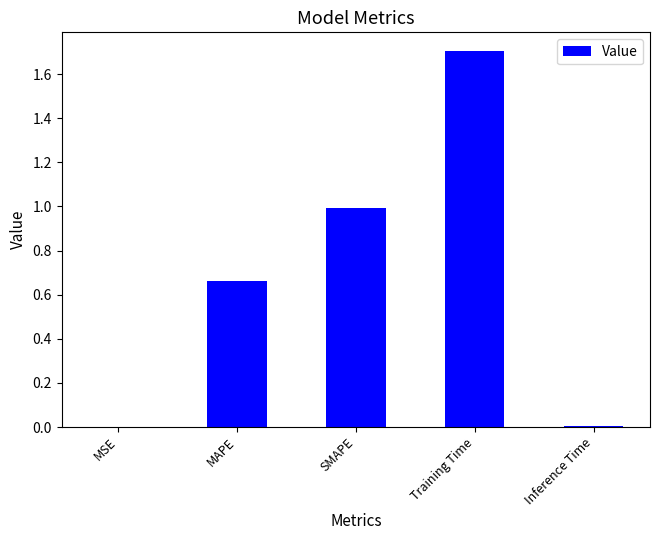

What is the maximum value shown in the chart?

1.7